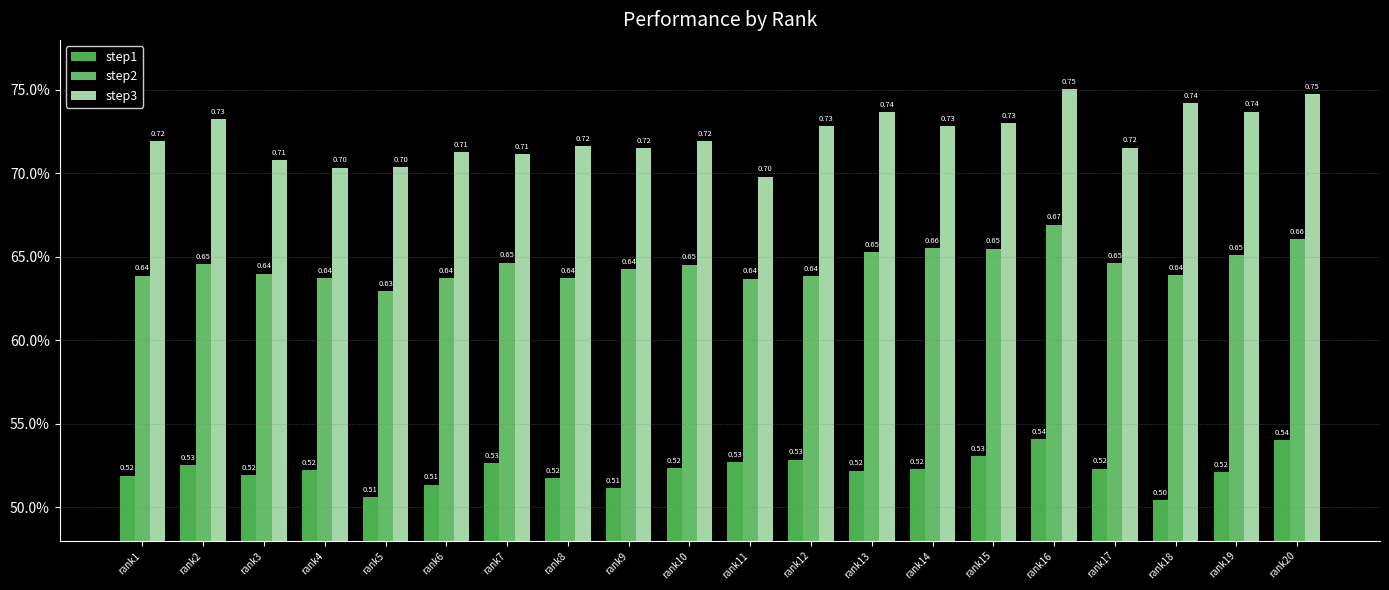

The step1 series shows 0.5 at rank4. True or false?

True